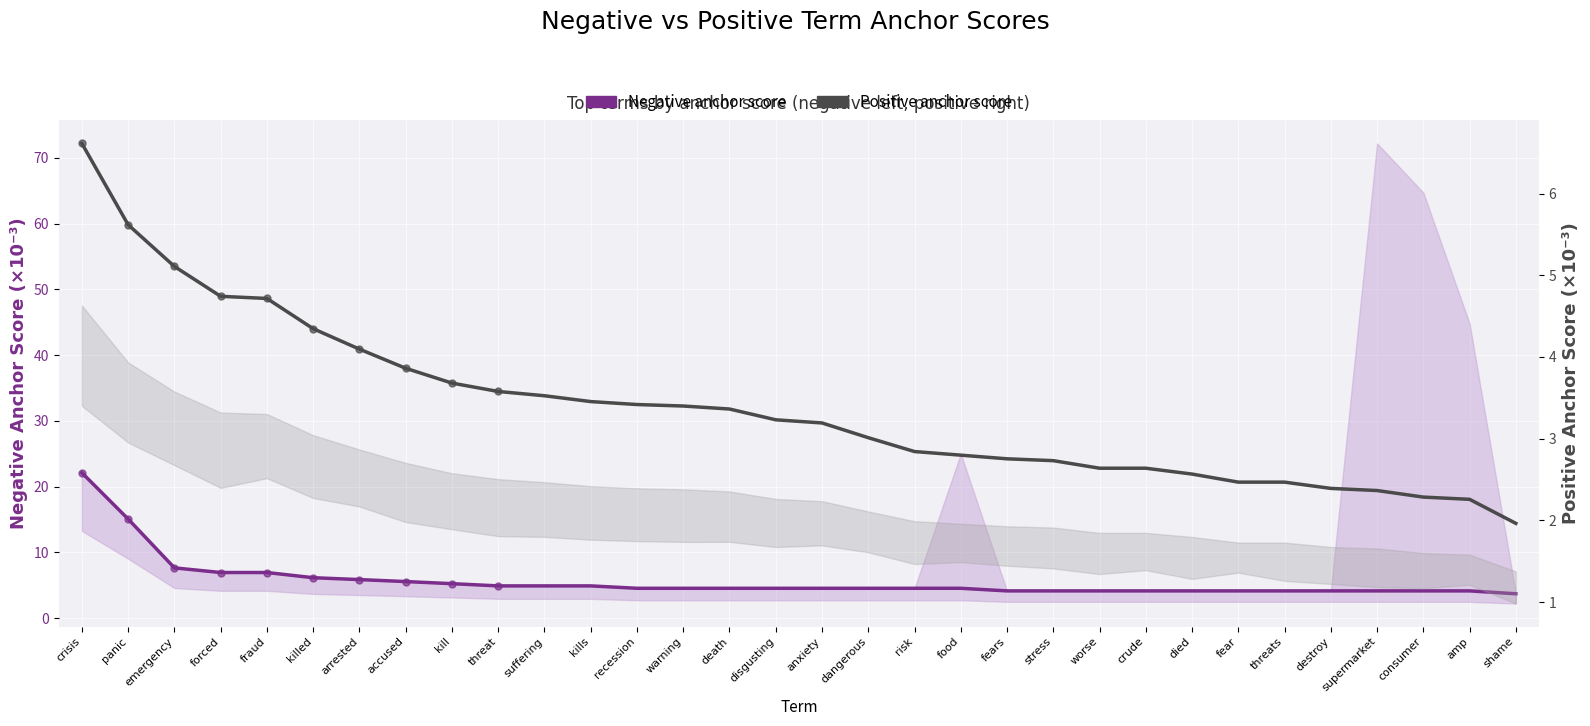

Count the number of data series in this chart.

2